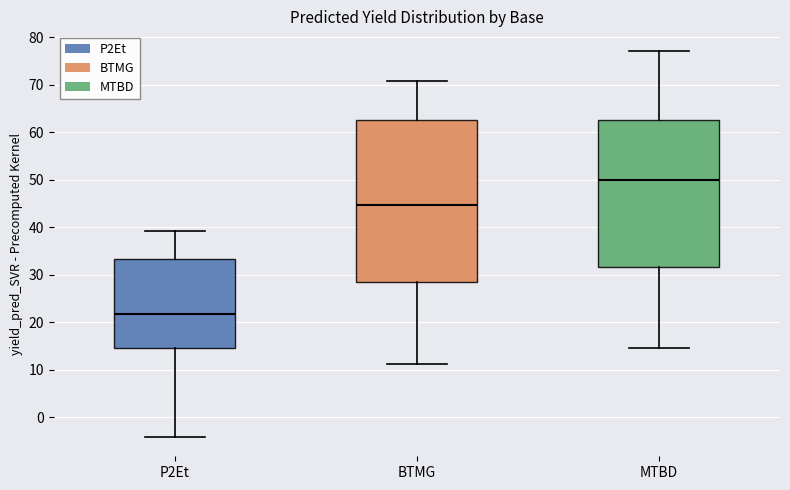

Where is the lower edge of the box for P2Et on the y-axis? The values are not printed on the chart, so give them approximately, as read against the axis.

15